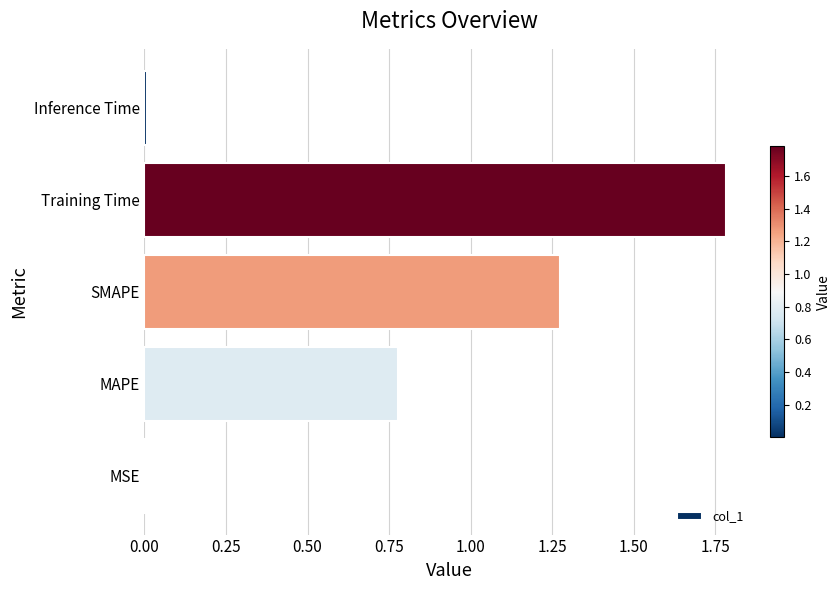

What is the change in value from MAPE to Training Time?

+1.0